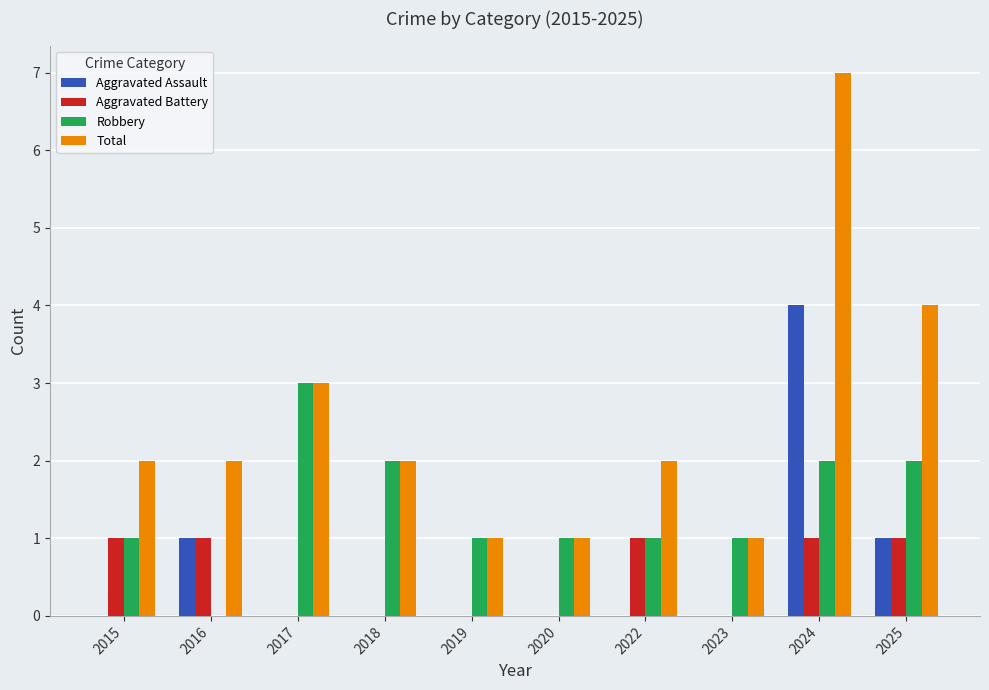

What are all the series names shown in the legend?

Aggravated Assault, Aggravated Battery, Robbery, Total